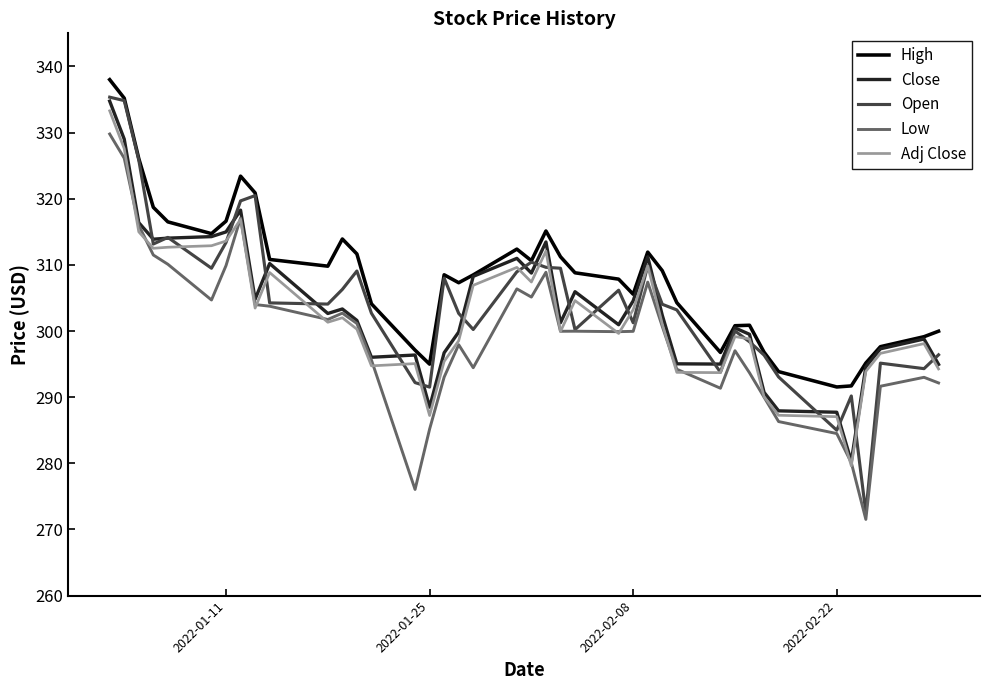

Which series has the largest range (max minus min)?

Open